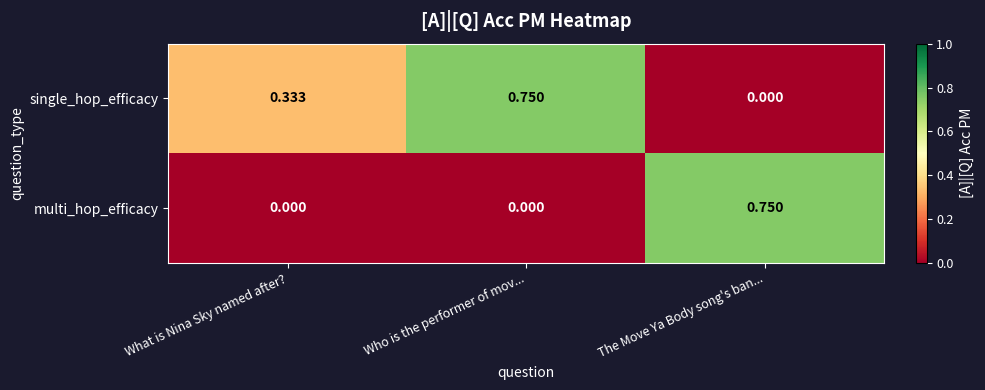

Between What is Nina Sky named after? and The Move Ya Body song's ban..., which series saw the biggest shift?

multi_hop_efficacy